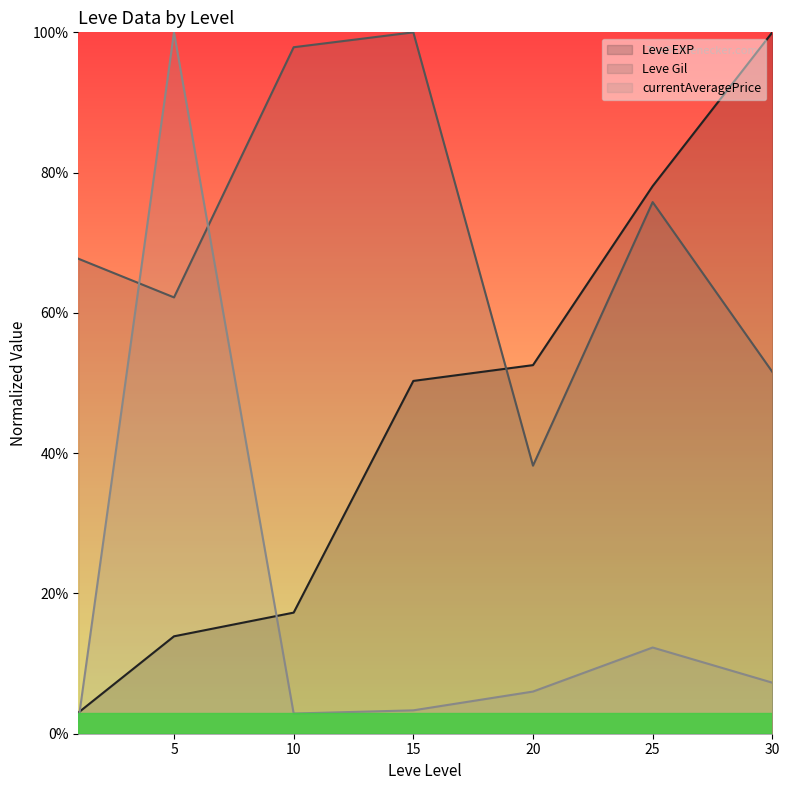

What is the highest value of the currentAveragePrice (line) series?

1.0